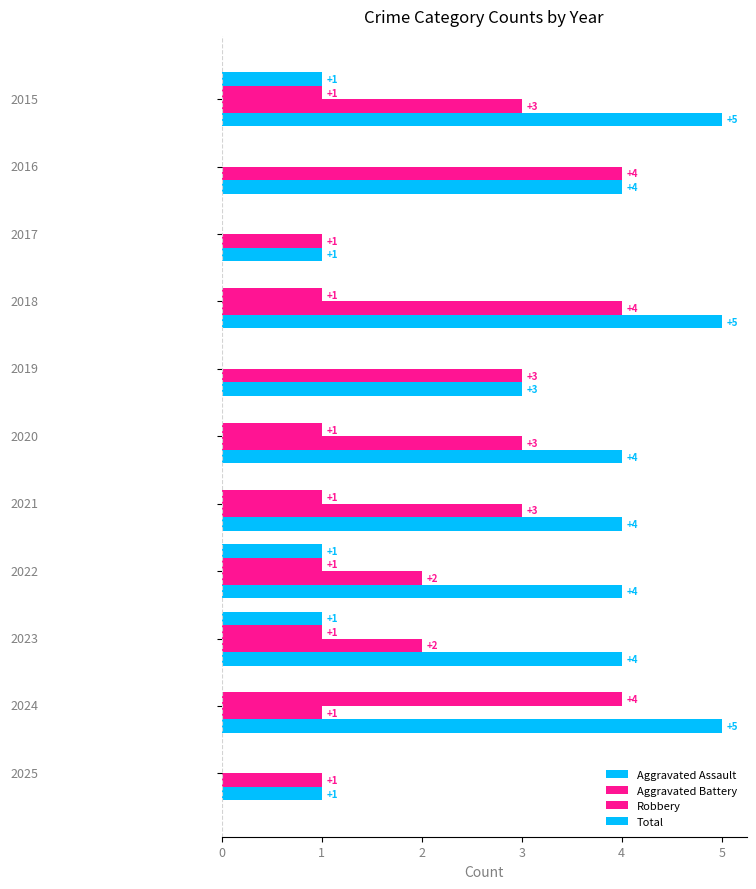

How many categories are shown in the chart?

11